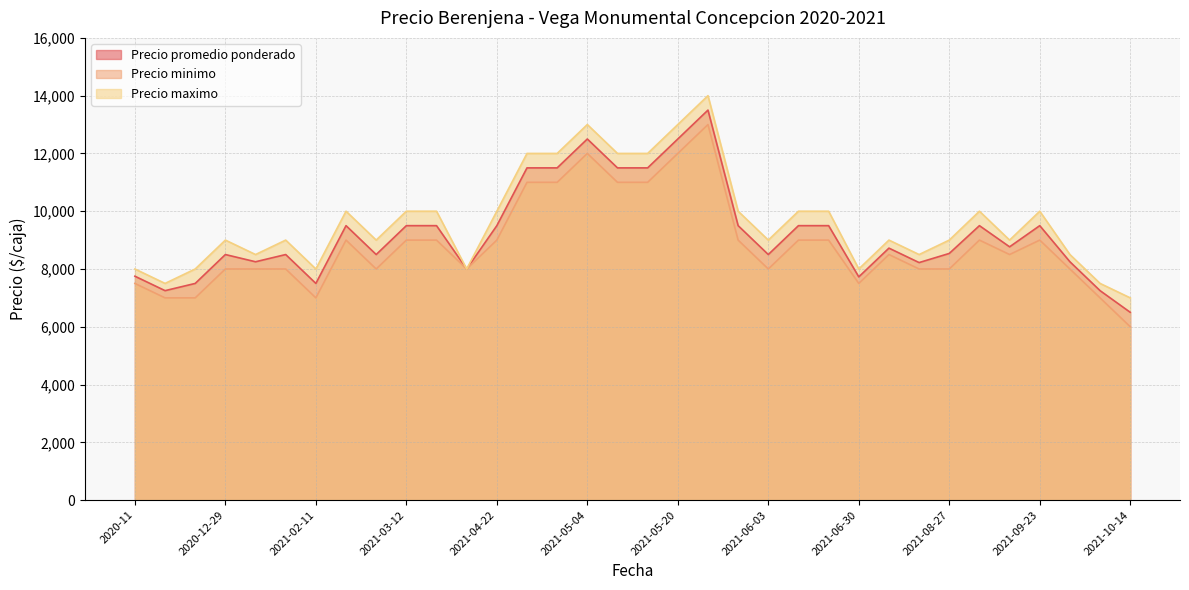

What are all the series names shown in the legend?

Precio promedio ponderado, Precio minimo, Precio maximo